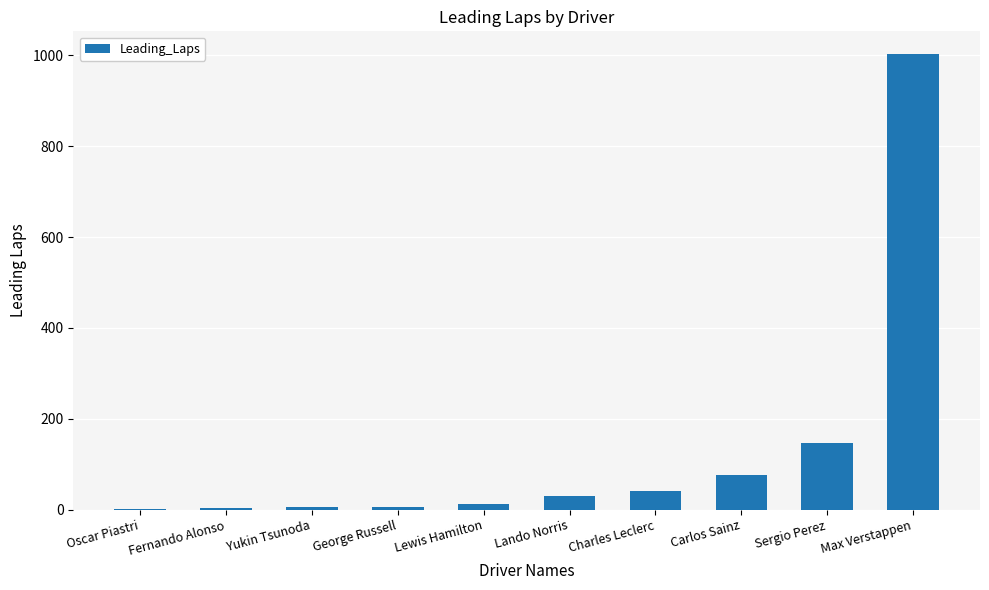

What is the sum of all values?

1325